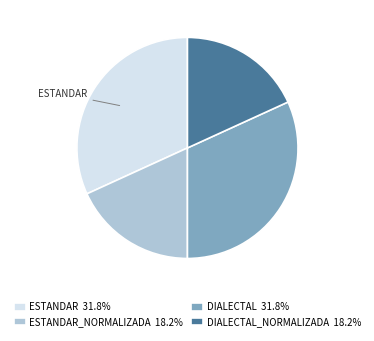

Approximately how many times larger is the value at ESTANDAR_NORMALIZADA 18.2% compared to DIALECTAL_NORMALIZADA 18.2%?

1.0